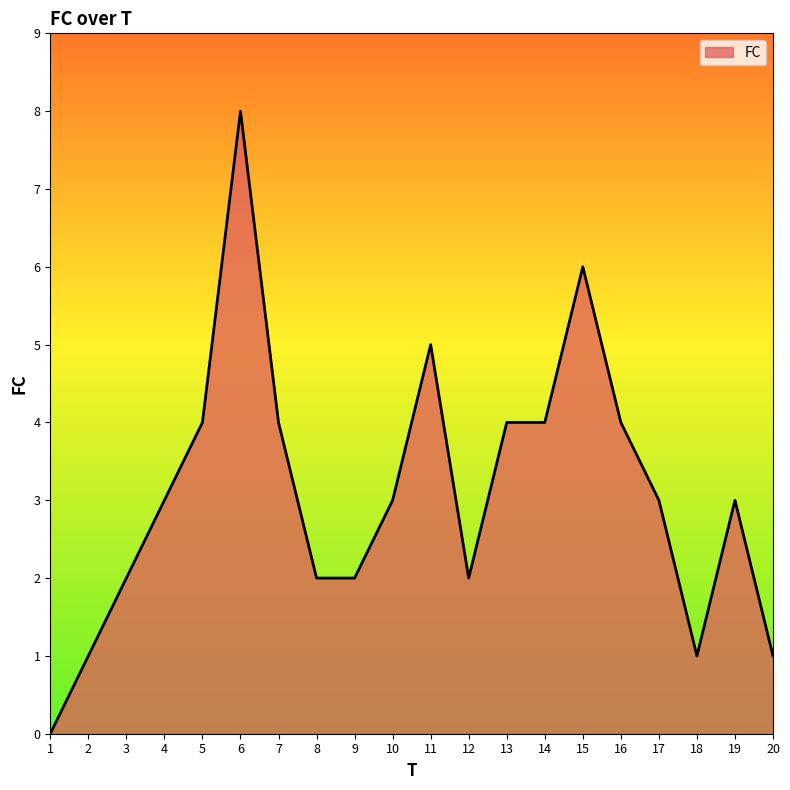

What is the ratio of the value at 7 to the value at 11?

0.8